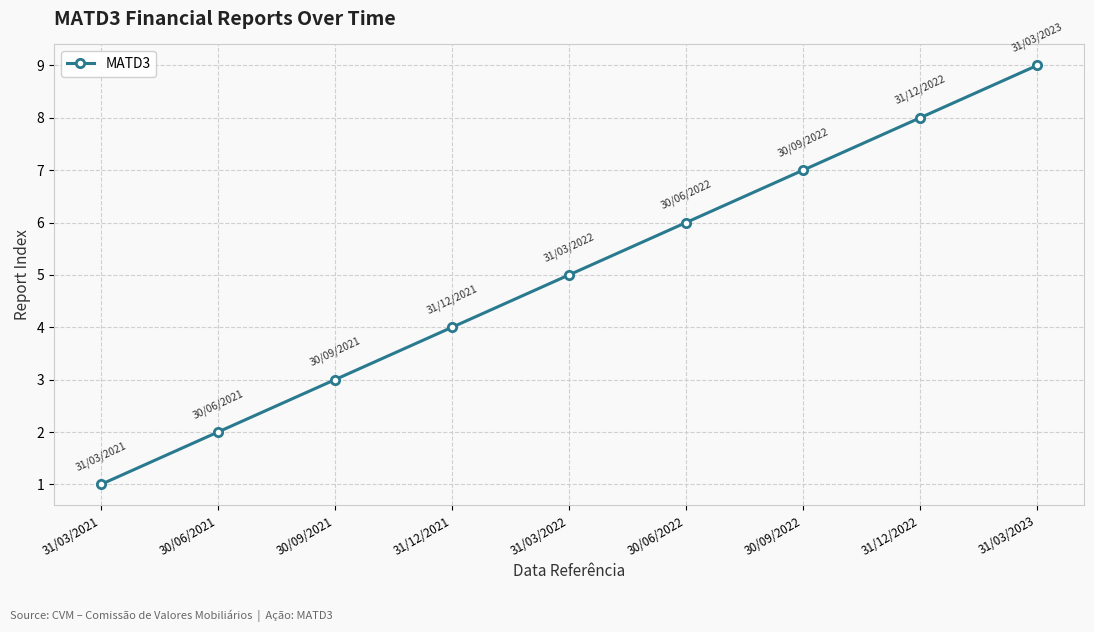

What is the difference between the maximum and minimum values?

8